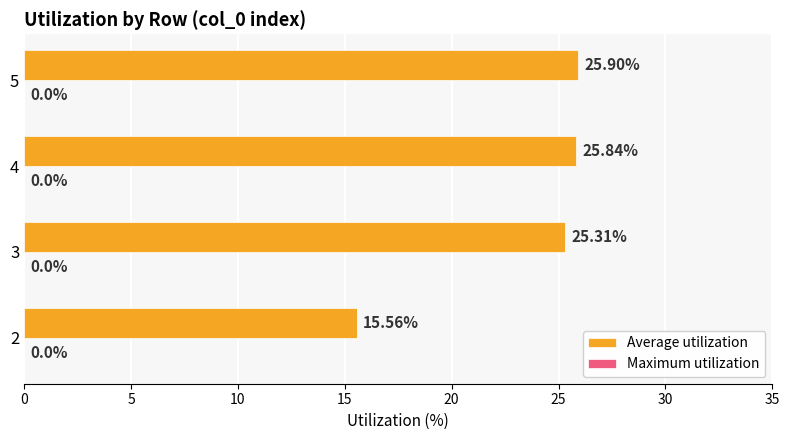

List the labels in order of value, largest first.

5, 4, 3, 2